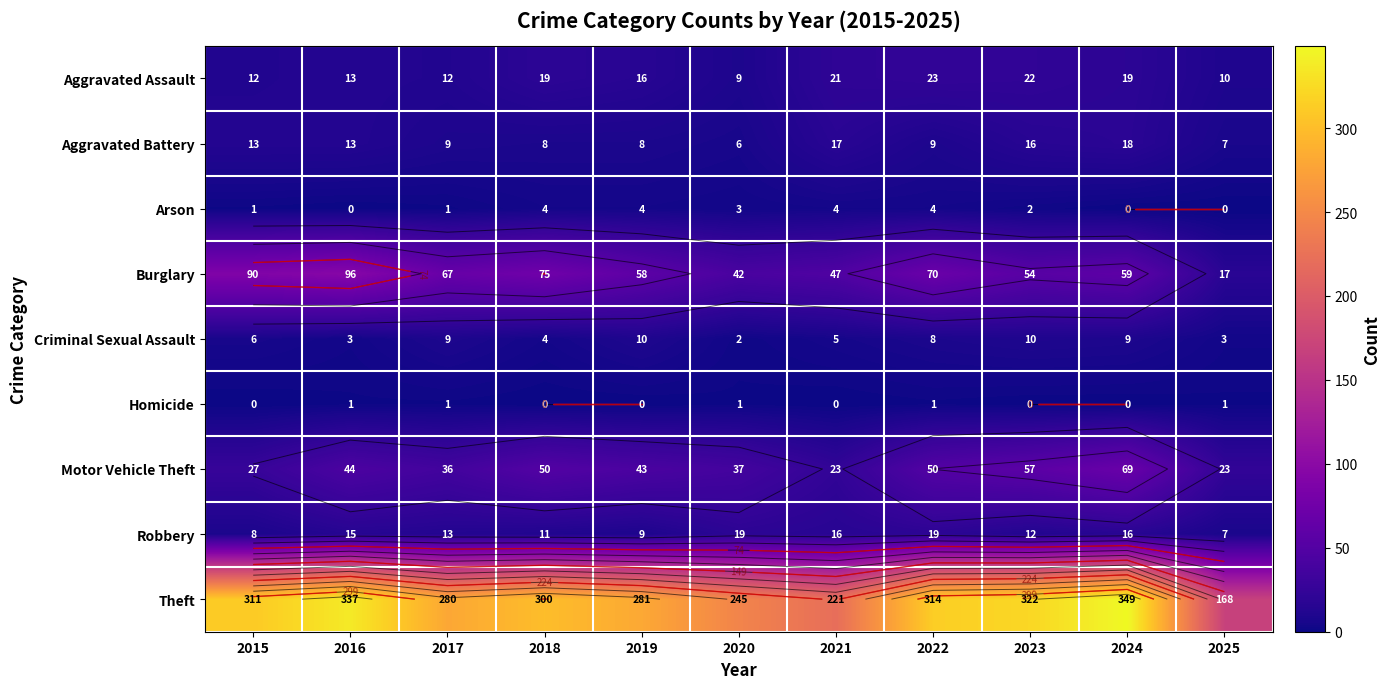

Is the value of Burglary at 2025 greater than the value of Aggravated Battery at 2017?

Yes